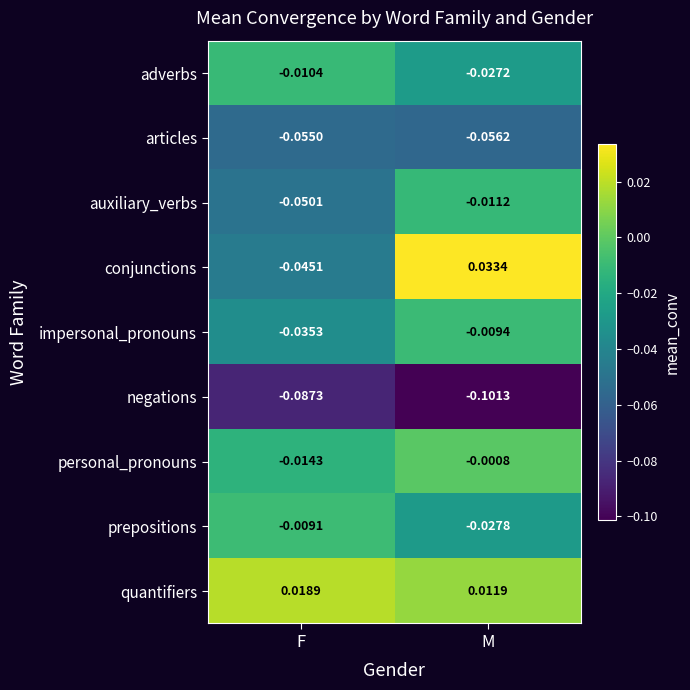

At which label is adverbs closest to 0?

F